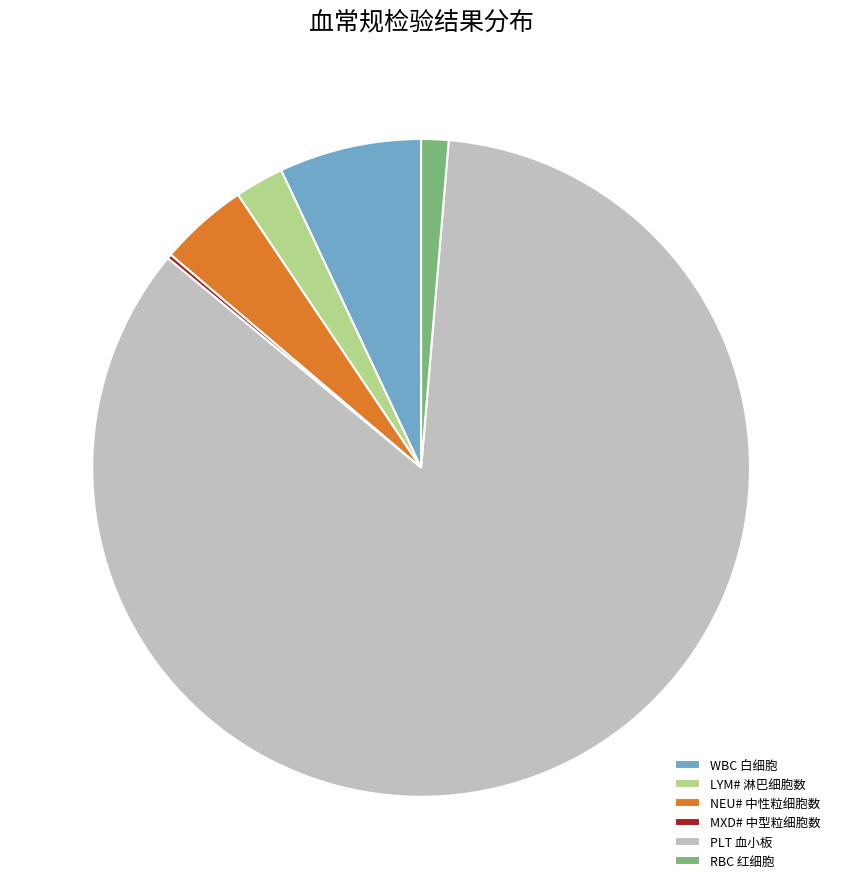

Is the sum of RBC 红细胞 and PLT 血小板 greater than half?

Yes